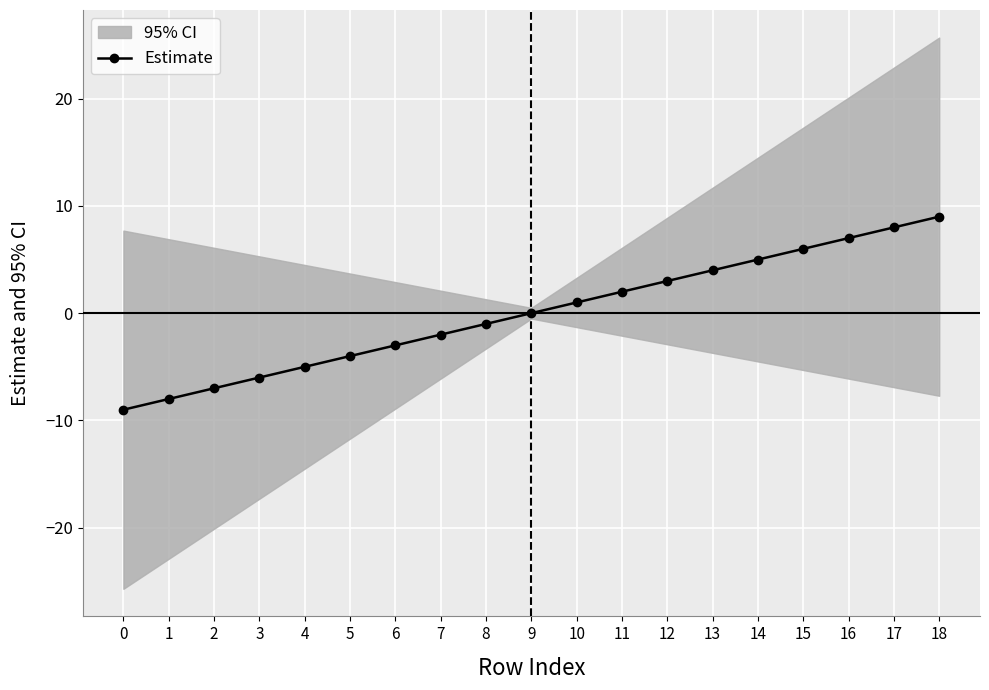

True or false: the data shows 6 at 15.

True